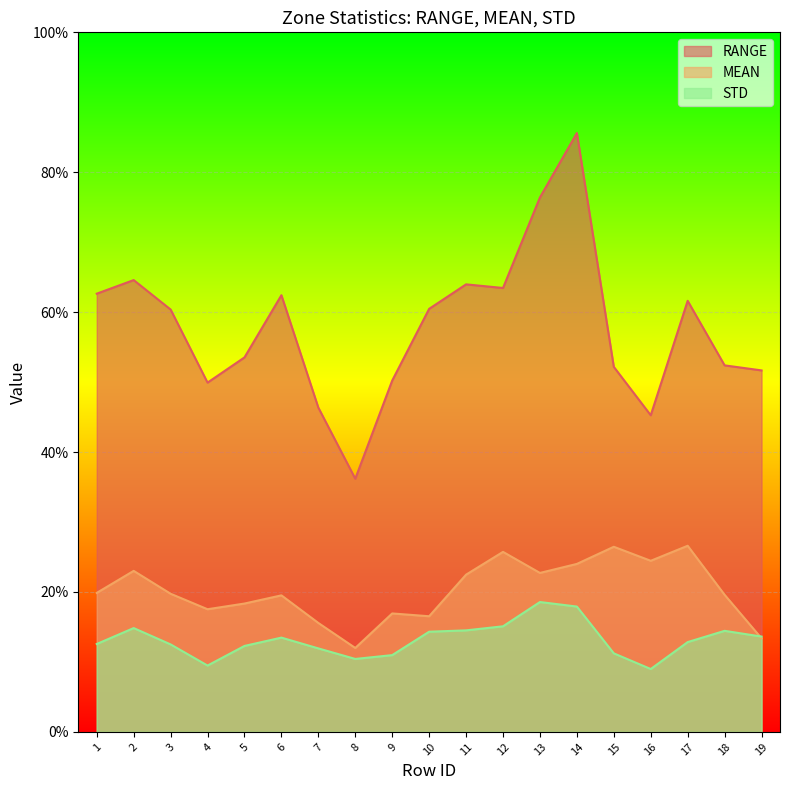

Which series changed the most between 1 and 19?

RANGE